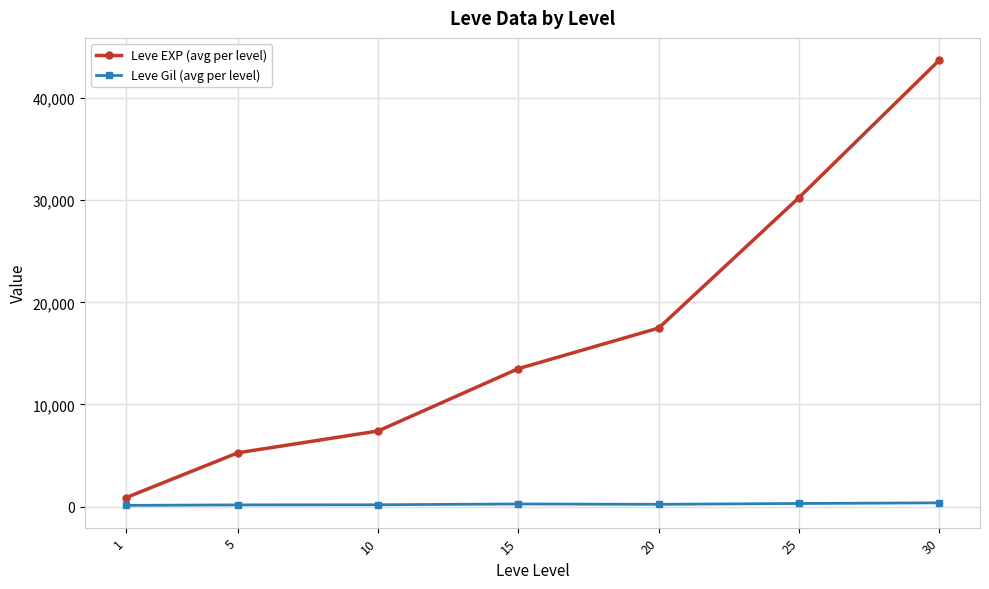

What is the value of the Leve Gil (avg per level) point at the 5th from the left?

214.2